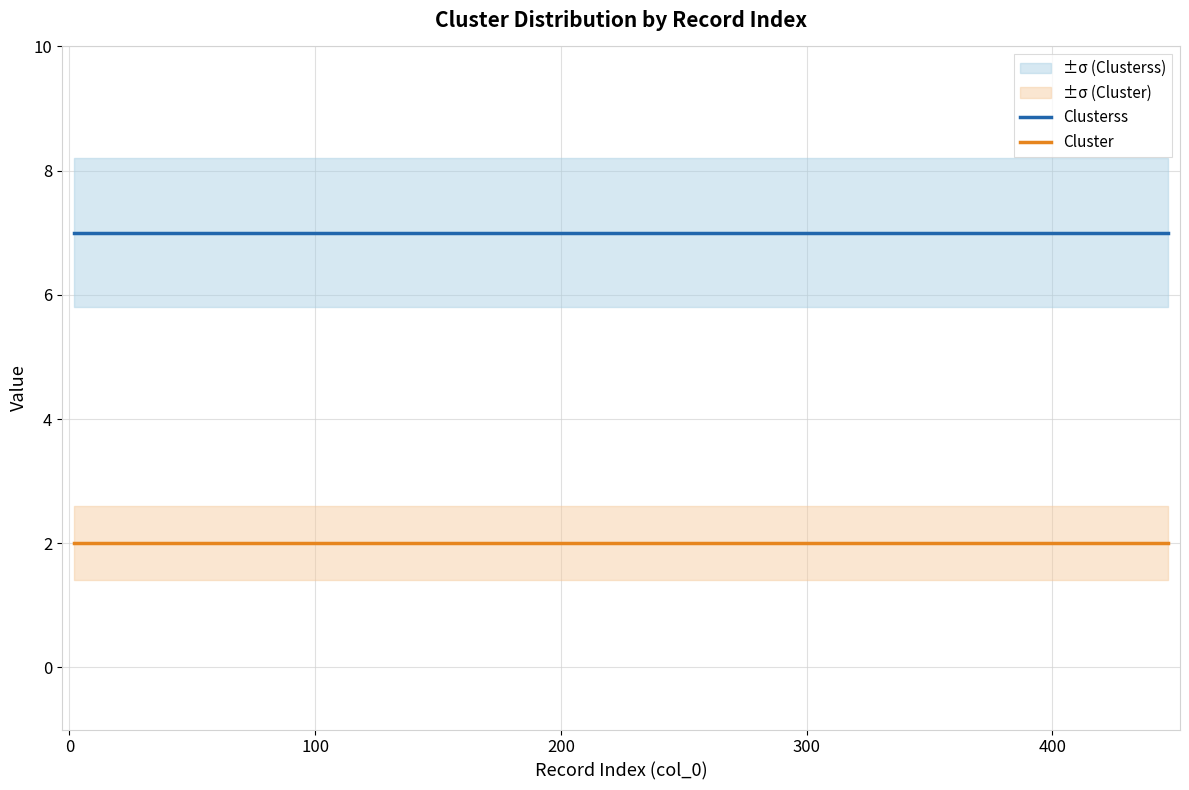

True or false: Cluster and Clusterss cross at least once.

False